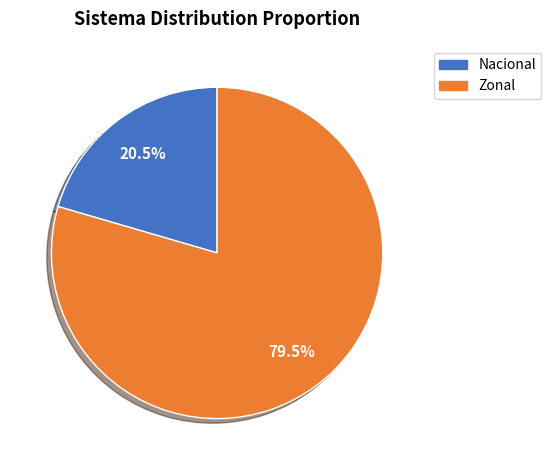

To the nearest percent, what is the combined percentage of Nacional and Zonal?

100%